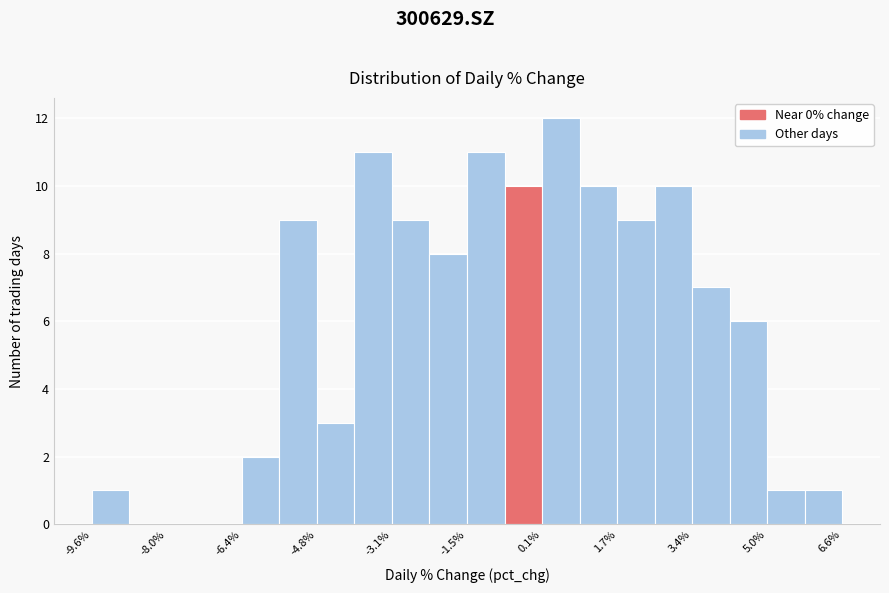

Reading left to right, transcribe this chart: for each bar, give the range it covers on the x-axis and its height. Neither the bar edges nor the heights are printed on the chart, so give them approximately, as read against the axes.

-9.6 to -8.8: 1
-8.8 to -8.0: 0
-8.0 to -7.2: 0
-7.2 to -6.4: 0
-6.4 to -5.6: 2
-5.6 to -4.8: 9
-4.8 to -4.0: 3
-4.0 to -3.2: 11
-3.2 to -2.4: 9
-2.4 to -1.6: 8
-1.6 to -0.6: 11
-0.6 to 0.2: 10
0.2 to 1.0: 12
1.0 to 1.8: 10
1.8 to 2.6: 9
2.6 to 3.4: 10
3.4 to 4.2: 7
4.2 to 5.0: 6
5.0 to 5.8: 1
5.8 to 6.6: 1